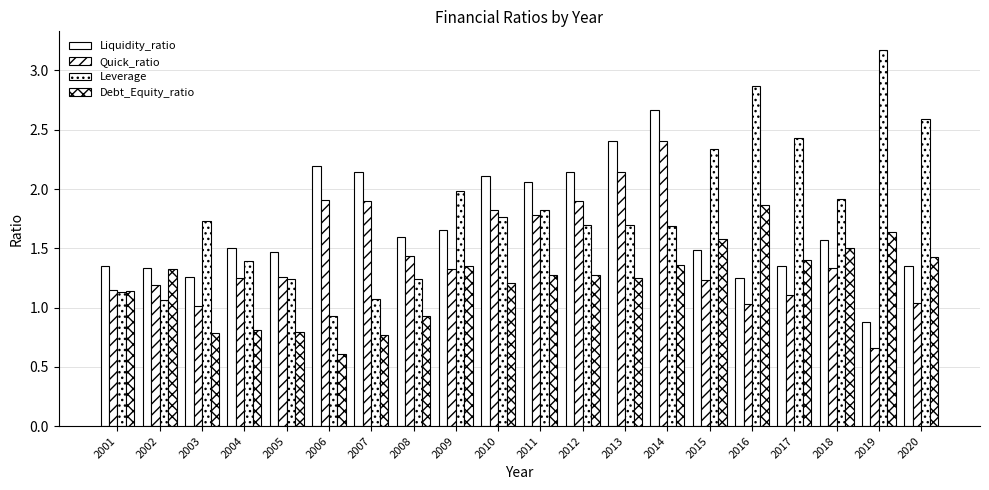

Reading right to left, transcribe all the data shown in this chart.

Liquidity_ratio: 2020=1.4	2019=0.9	2018=1.6	2017=1.4	2016=1.3	2015=1.5	2014=2.7	2013=2.4	2012=2.1	2011=2.1	2010=2.1	2009=1.7	2008=1.6	2007=2.1	2006=2.2	2005=1.5	2004=1.5	2003=1.3	2002=1.3	2001=1.4
Quick_ratio: 2020=1.0	2019=0.7	2018=1.3	2017=1.1	2016=1.0	2015=1.2	2014=2.4	2013=2.1	2012=1.9	2011=1.8	2010=1.8	2009=1.3	2008=1.4	2007=1.9	2006=1.9	2005=1.3	2004=1.2	2003=1.0	2002=1.2	2001=1.2
Leverage: 2020=2.6	2019=3.2	2018=1.9	2017=2.4	2016=2.9	2015=2.3	2014=1.7	2013=1.7	2012=1.7	2011=1.8	2010=1.8	2009=2.0	2008=1.2	2007=1.1	2006=0.9	2005=1.2	2004=1.4	2003=1.7	2002=1.1	2001=1.1
Debt_Equity_ratio: 2020=1.4	2019=1.6	2018=1.5	2017=1.4	2016=1.9	2015=1.6	2014=1.4	2013=1.2	2012=1.3	2011=1.3	2010=1.2	2009=1.4	2008=0.9	2007=0.8	2006=0.6	2005=0.8	2004=0.8	2003=0.8	2002=1.3	2001=1.1